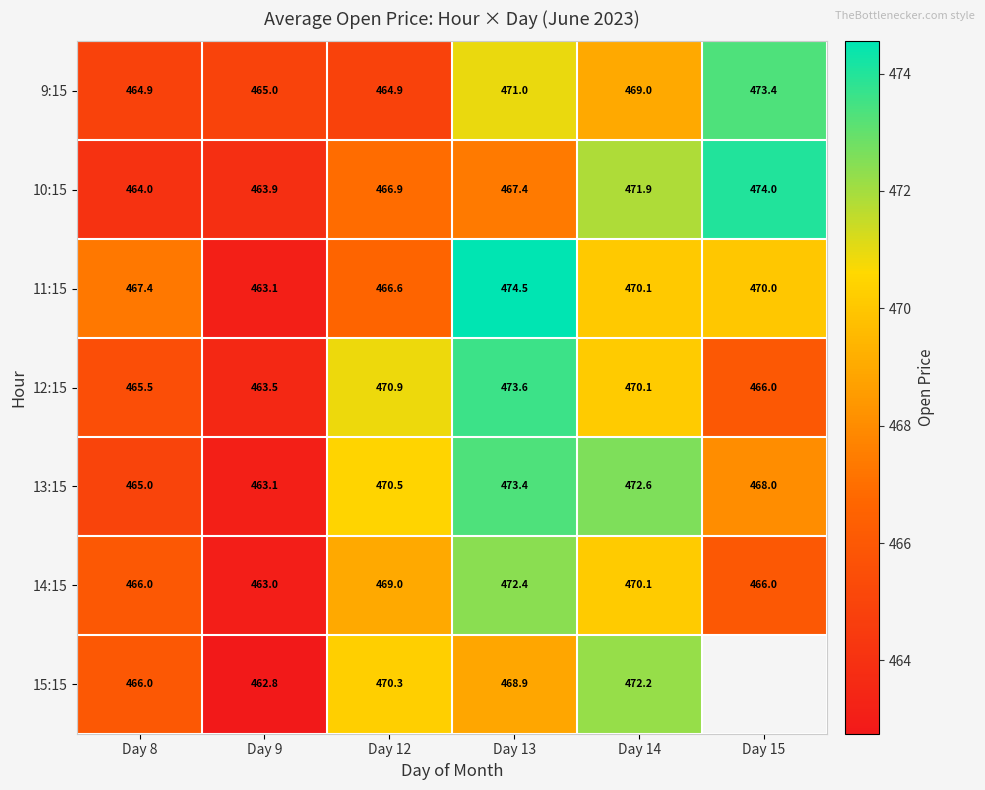

The 14:15 series shows 263.4 at Day 15. True or false?

False